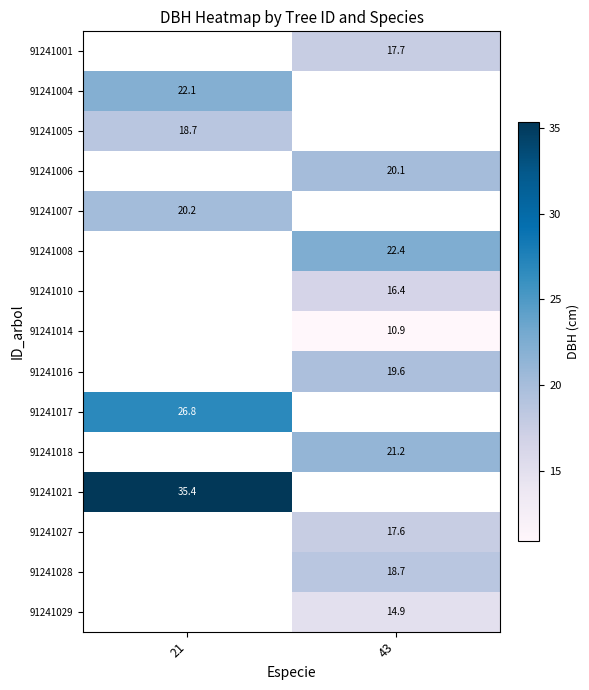

At which category does the chart reach its peak across all series?

21